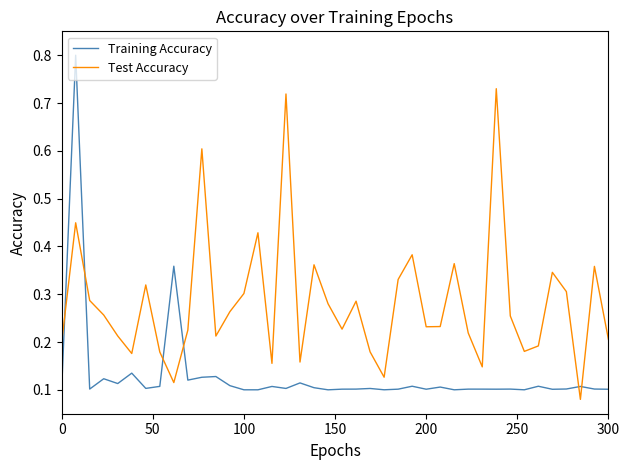

List the series in order of their peak value, lowest first.

Test Accuracy, Training Accuracy